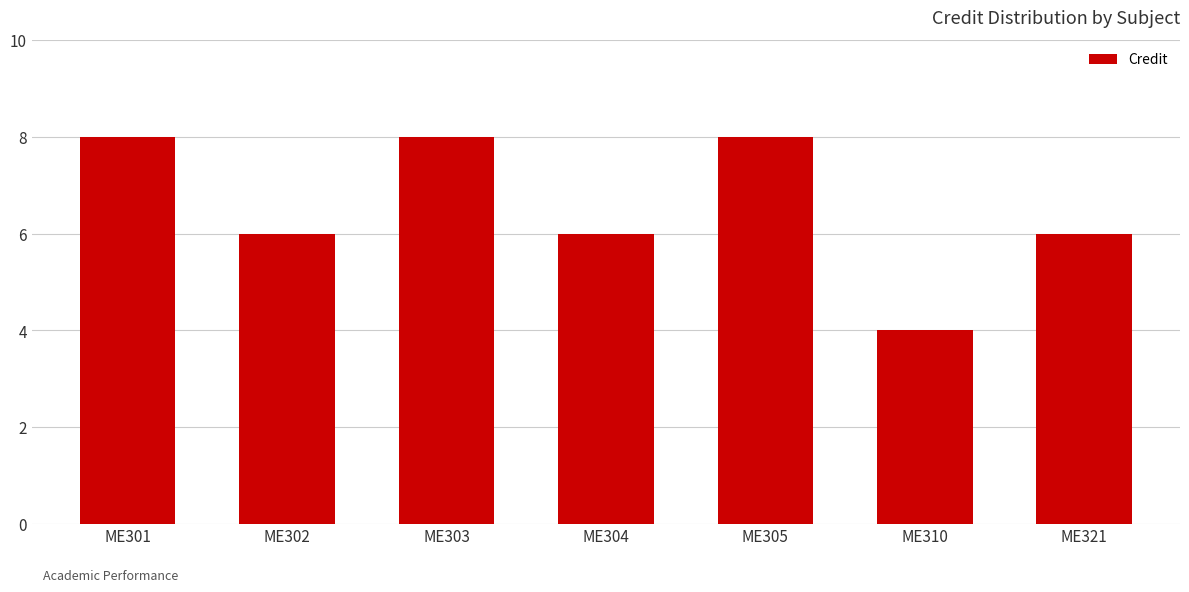

What is the smallest value displayed?

4